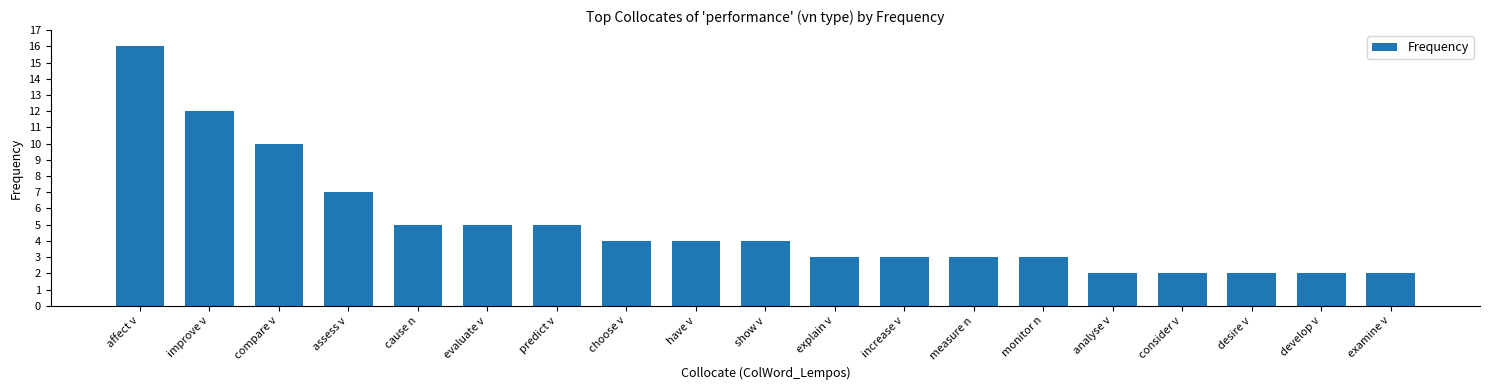

What is the maximum value shown in the chart?

16